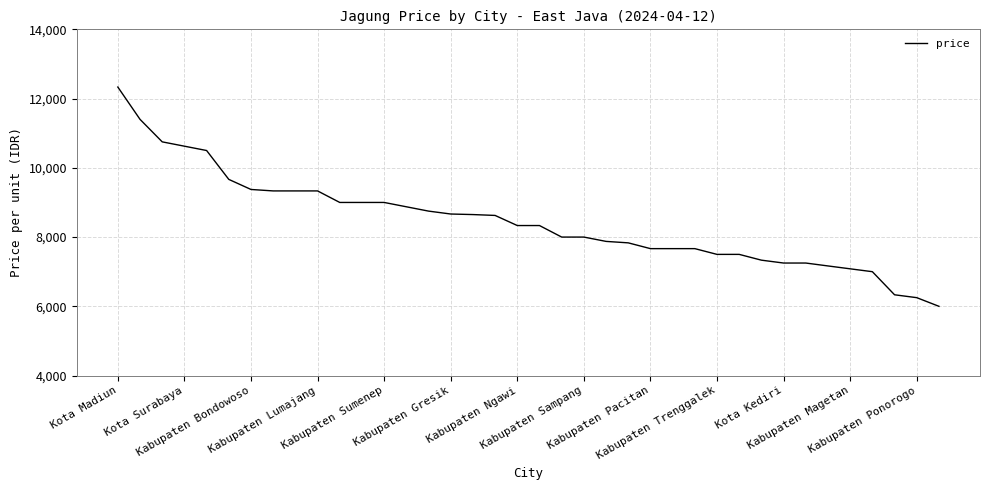

What is the minimum value shown in the chart?

6000